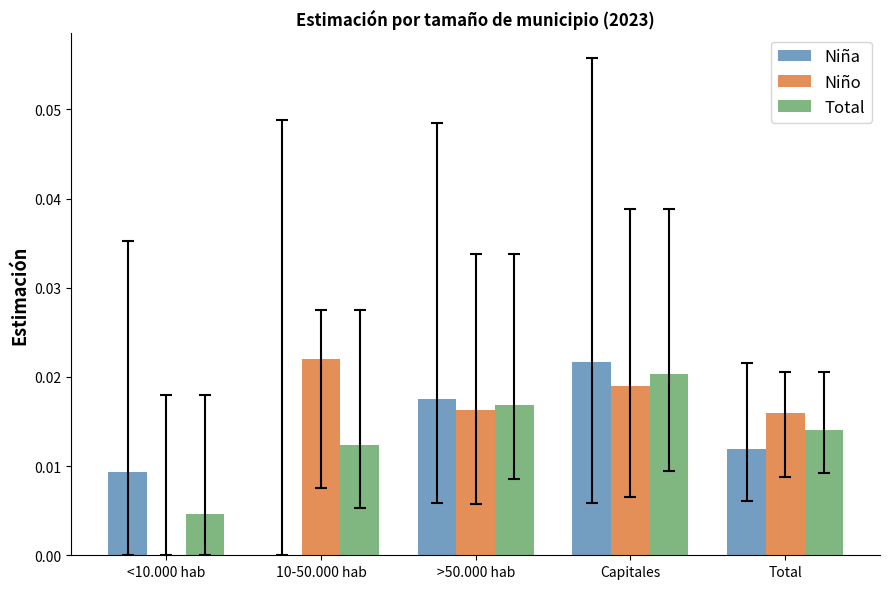

Which series has the largest total across all categories?

Niño